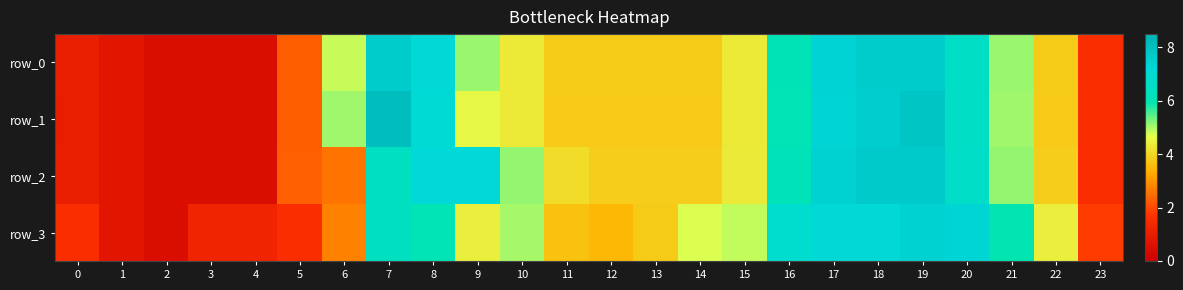

Between 17 and 8, which is larger?

17